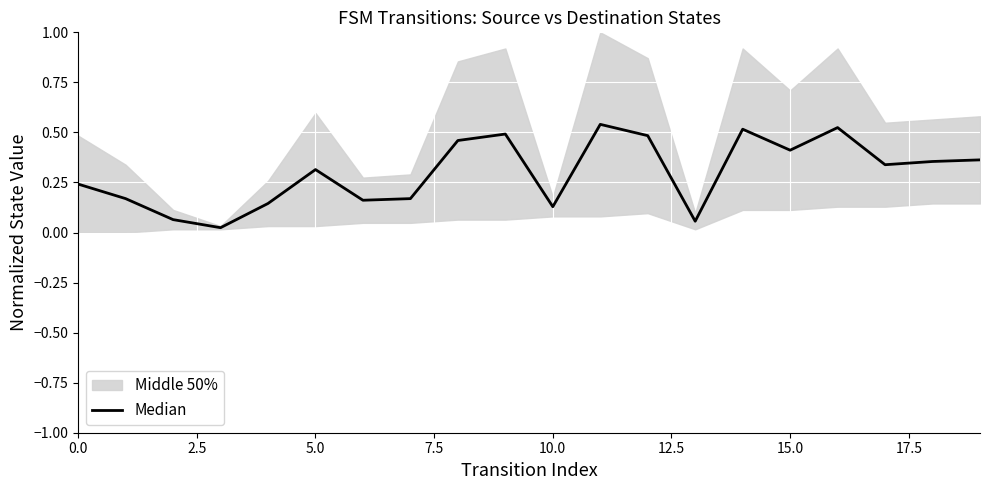

What is the difference between the maximum and minimum values?

0.5